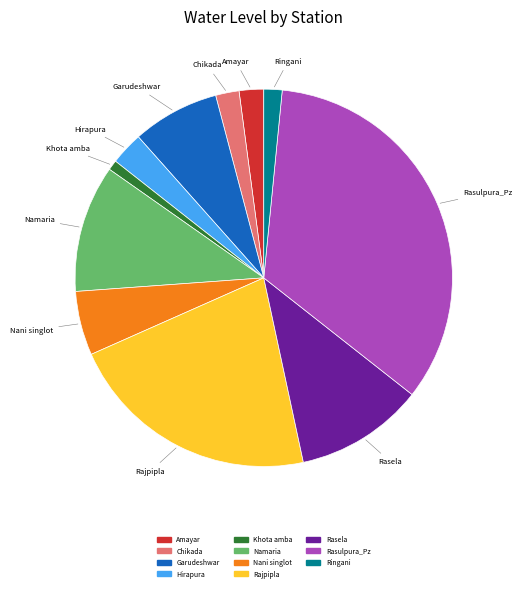

True or false: Amayar accounts for 9% of the total.

False